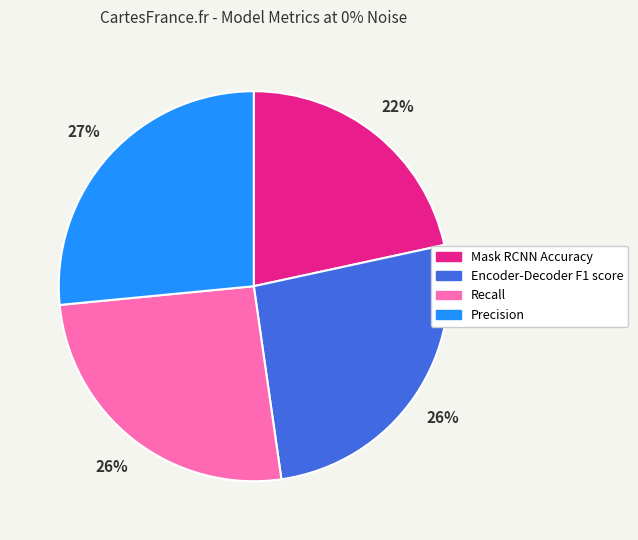

True or false: Precision accounts for 27% of the total.

True